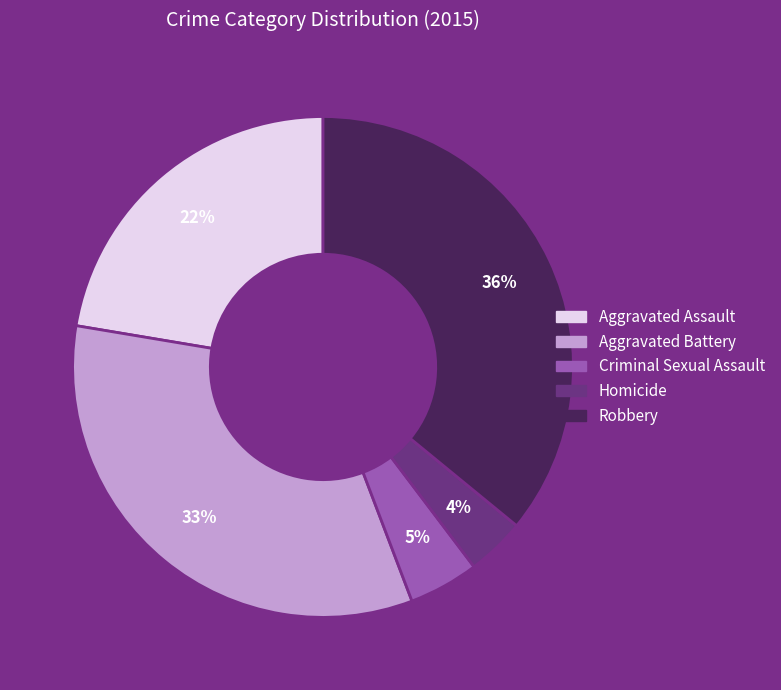

What is the ratio of the value at Aggravated Assault to the value at Robbery?

0.6